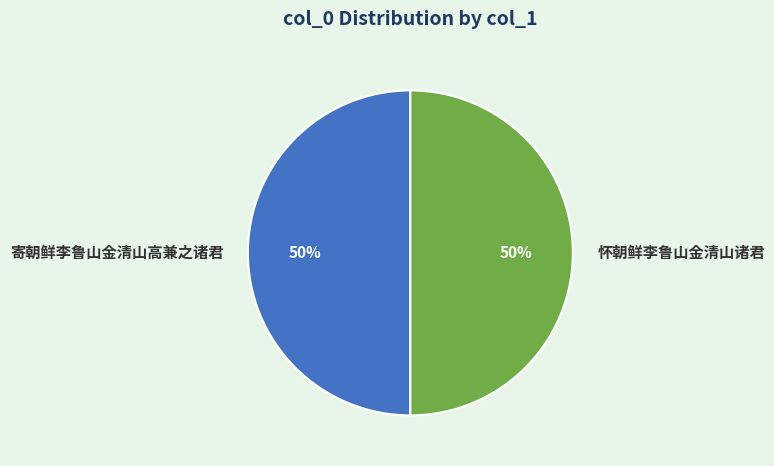

To the nearest percent, what percentage of the pie is 寄朝鲜李鲁山金清山高兼之诸君?

50%